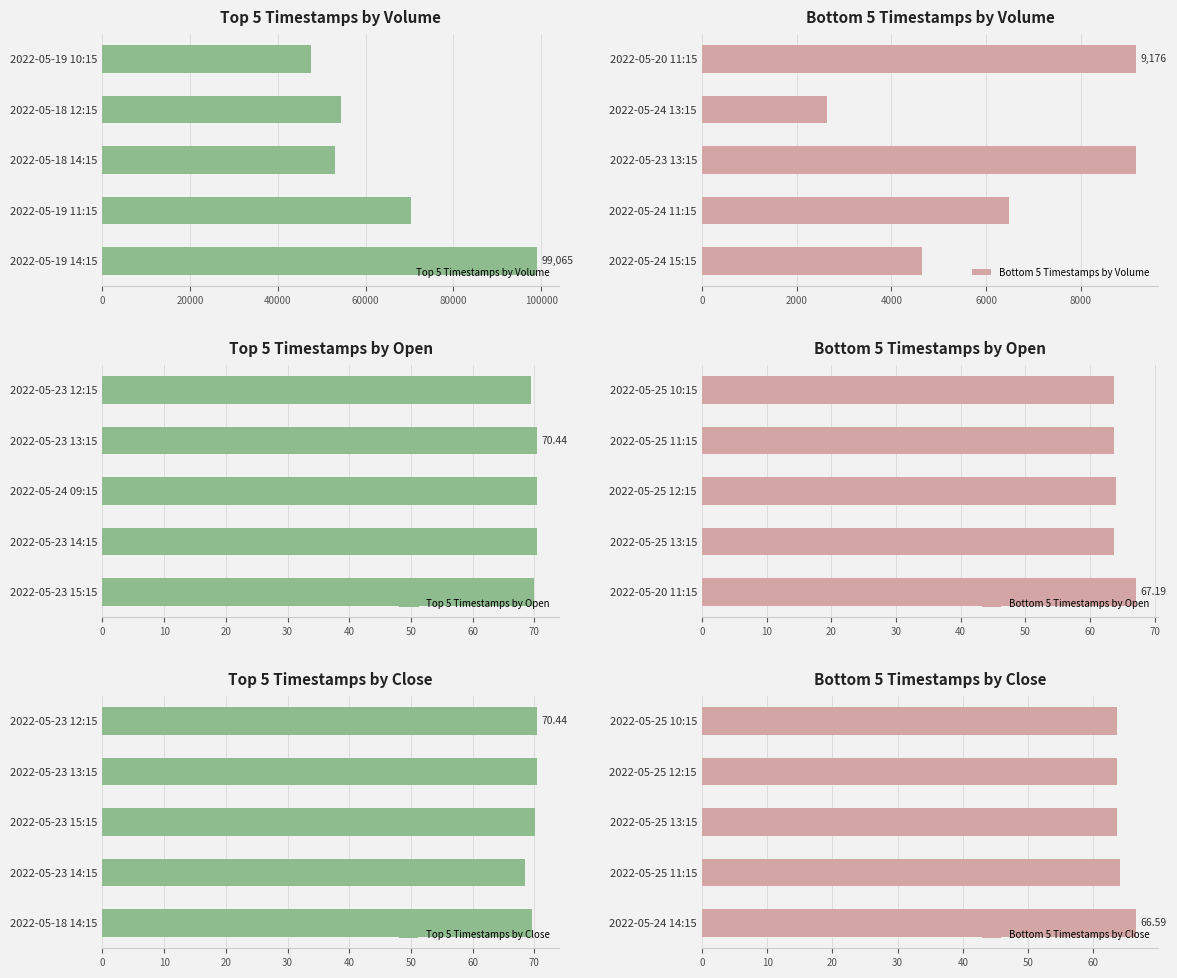

The value of Top 5 Timestamps by Volume at 2022-05-19 14:15 is 99065. True or false?

True